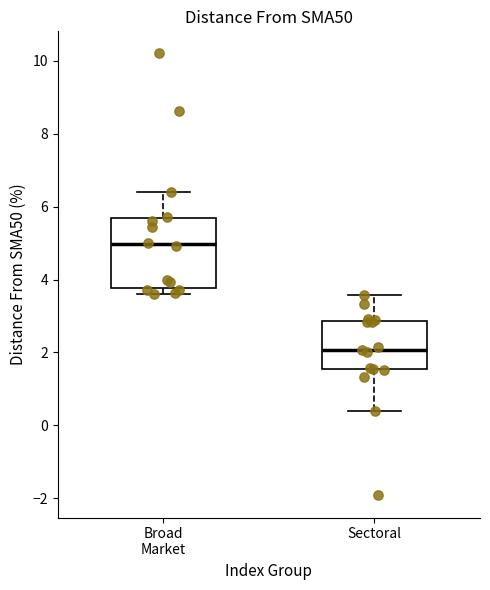

Which box has the highest median line?

Broad Market